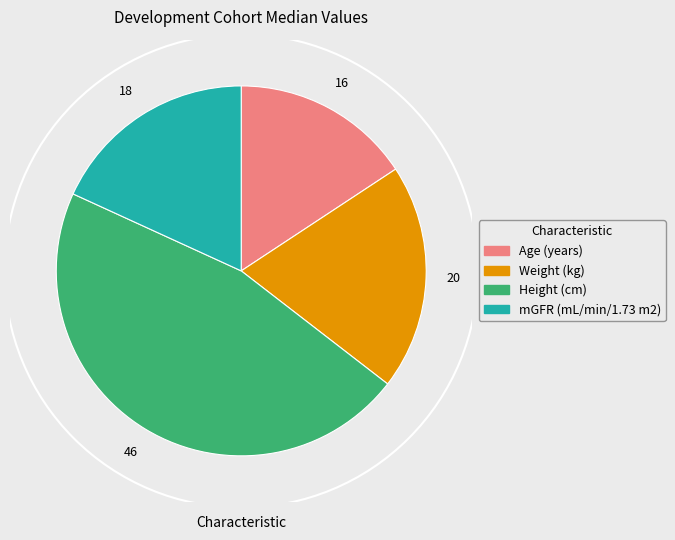

What is the smallest slice in the pie chart?

Age (years)